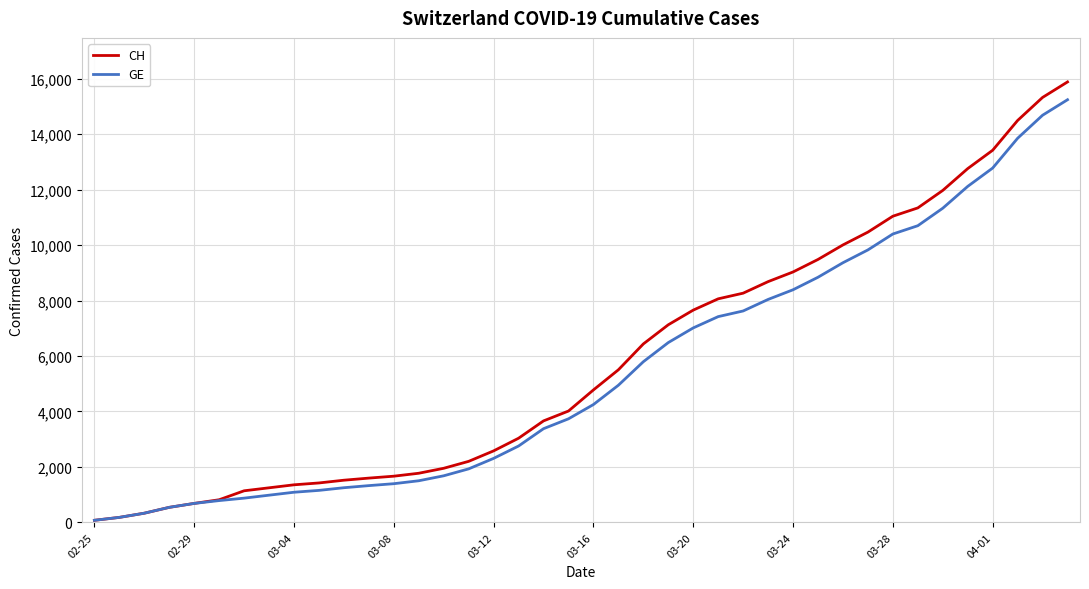

What is the greatest value displayed?

15884